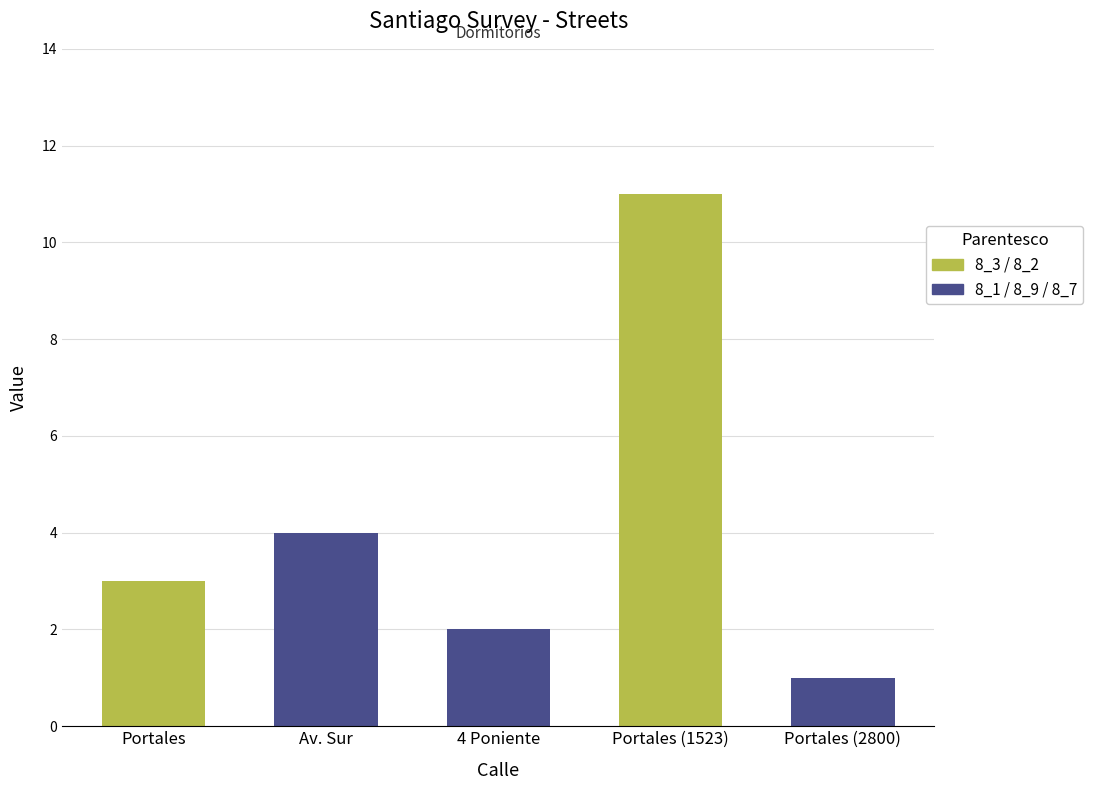

Reading right to left, what are all the values shown in this chart?

1	11	2	4	3